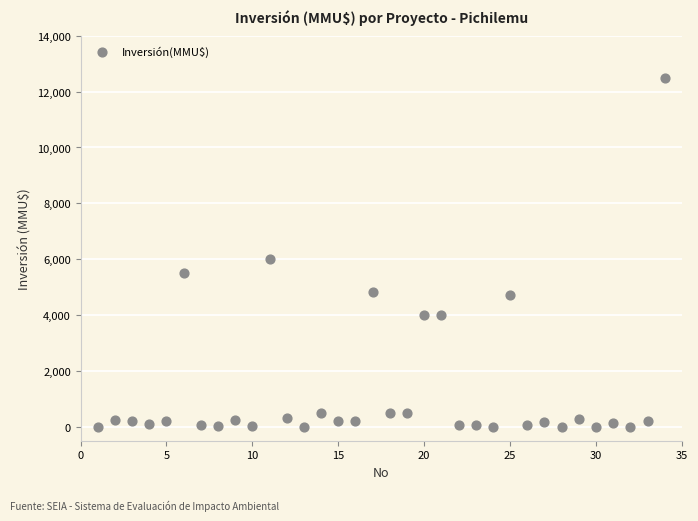

What Y value in the scatter plot is closest to 6250?

6000